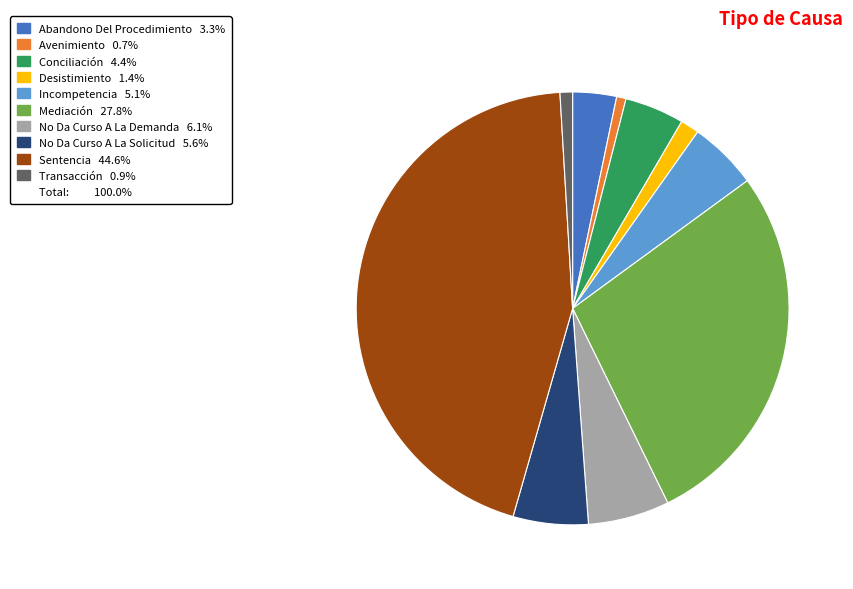

How many slices are in this pie chart?

10